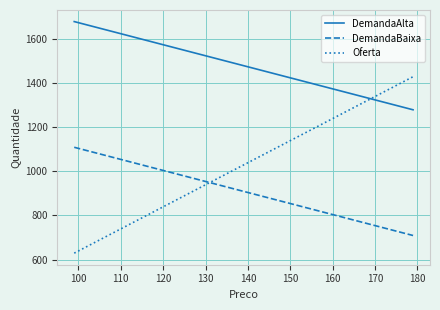

List the series in order of their overall mean, highest first.

DemandaAlta, Oferta, DemandaBaixa